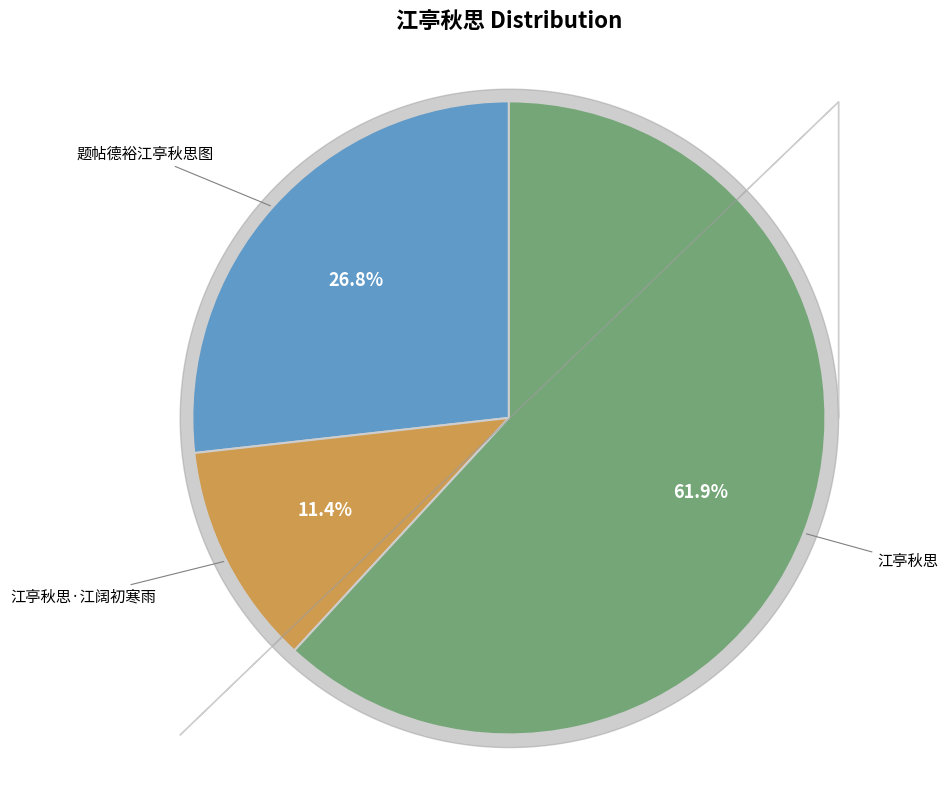

Combined, what portion of the pie is 江亭秋思·江阔初寒雨 and 江亭秋思?

73.2%